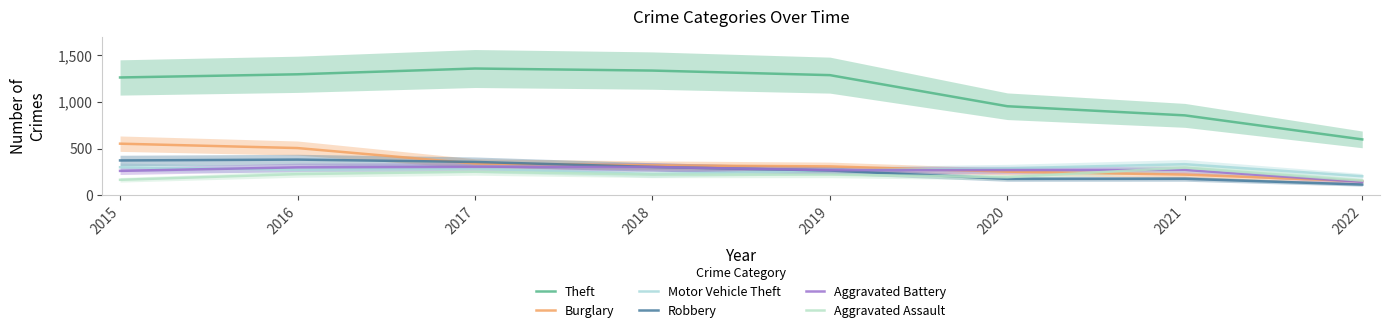

Is it true that Robbery equals 576 at 2015?

False